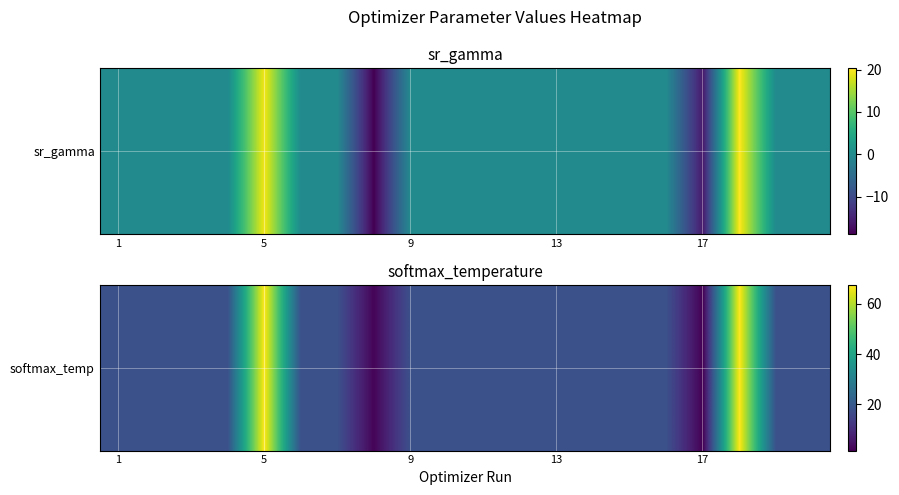

Count the number of values greater than 17.

18